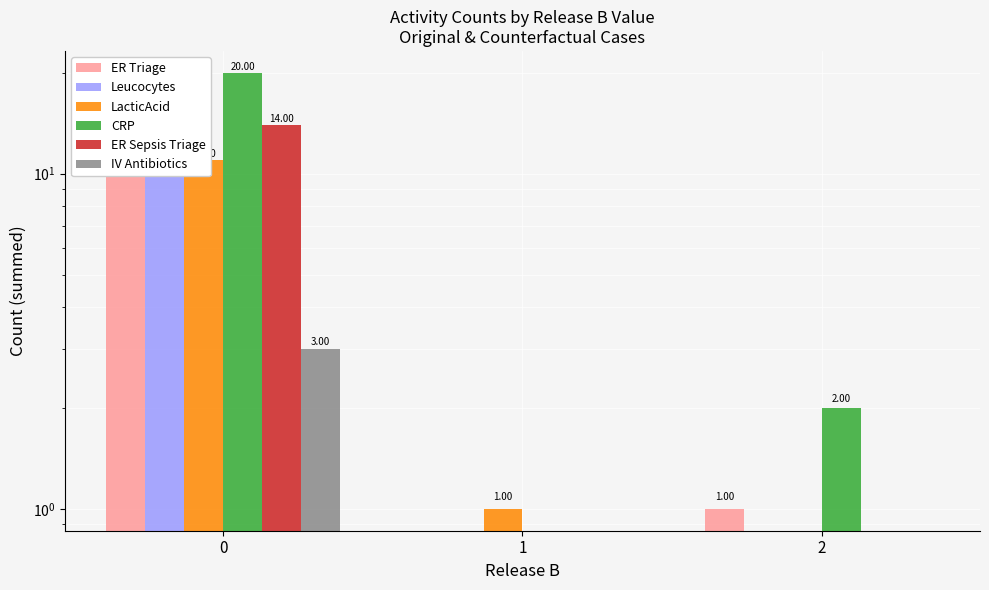

The IV Antibiotics series shows 1 at 0. True or false?

False